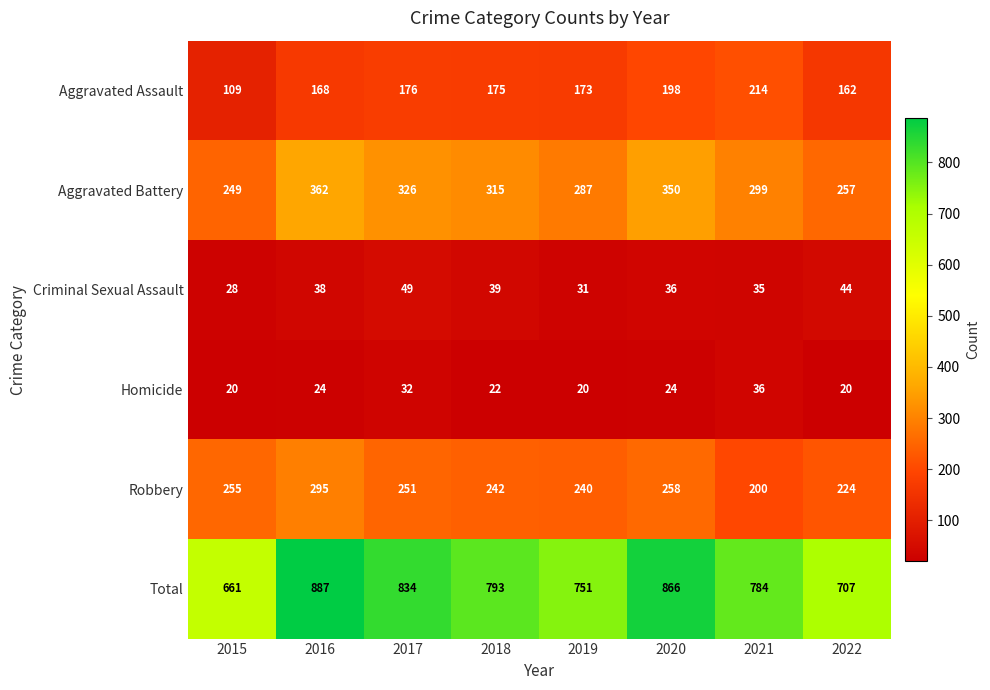

List the labels in order of Aggravated Assault value, smallest first.

2015, 2022, 2016, 2019, 2018, 2017, 2020, 2021